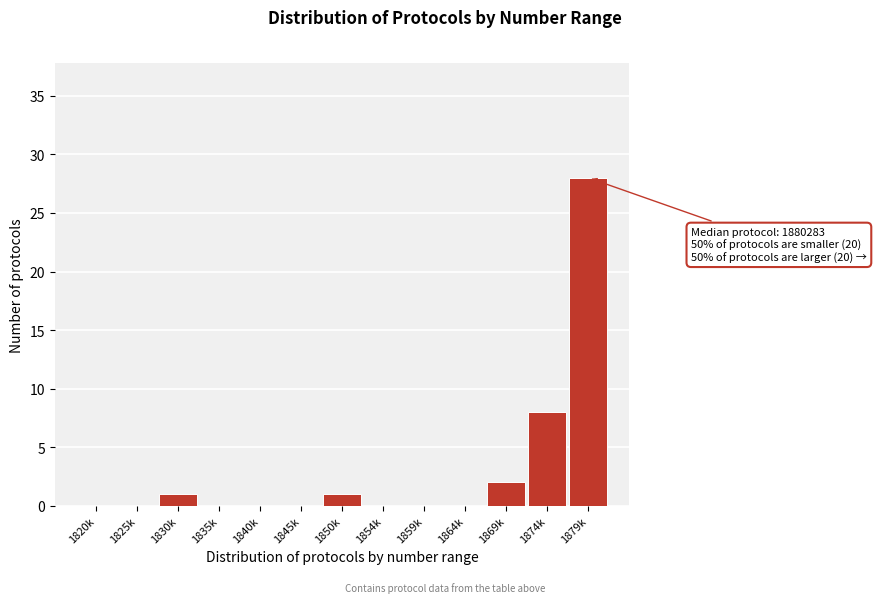

Reading left to right, extract all data points from this chart.

1820k=0	1825k=0	1830k=1	1835k=0	1840k=0	1845k=0	1850k=1	1854k=0	1859k=0	1864k=0	1869k=2	1874k=8	1879k=28